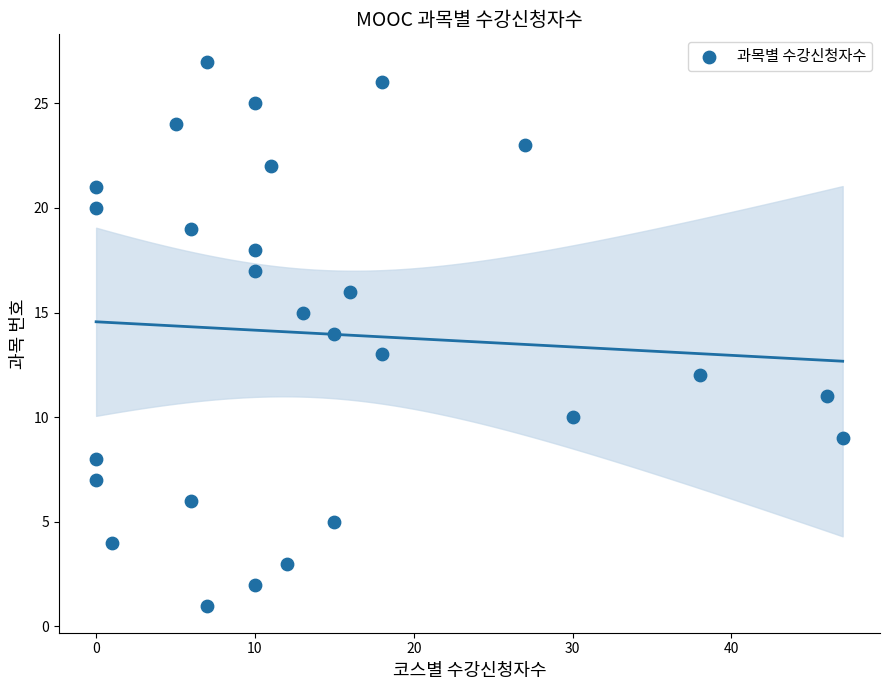

What is the range of X values (max minus min)?

47